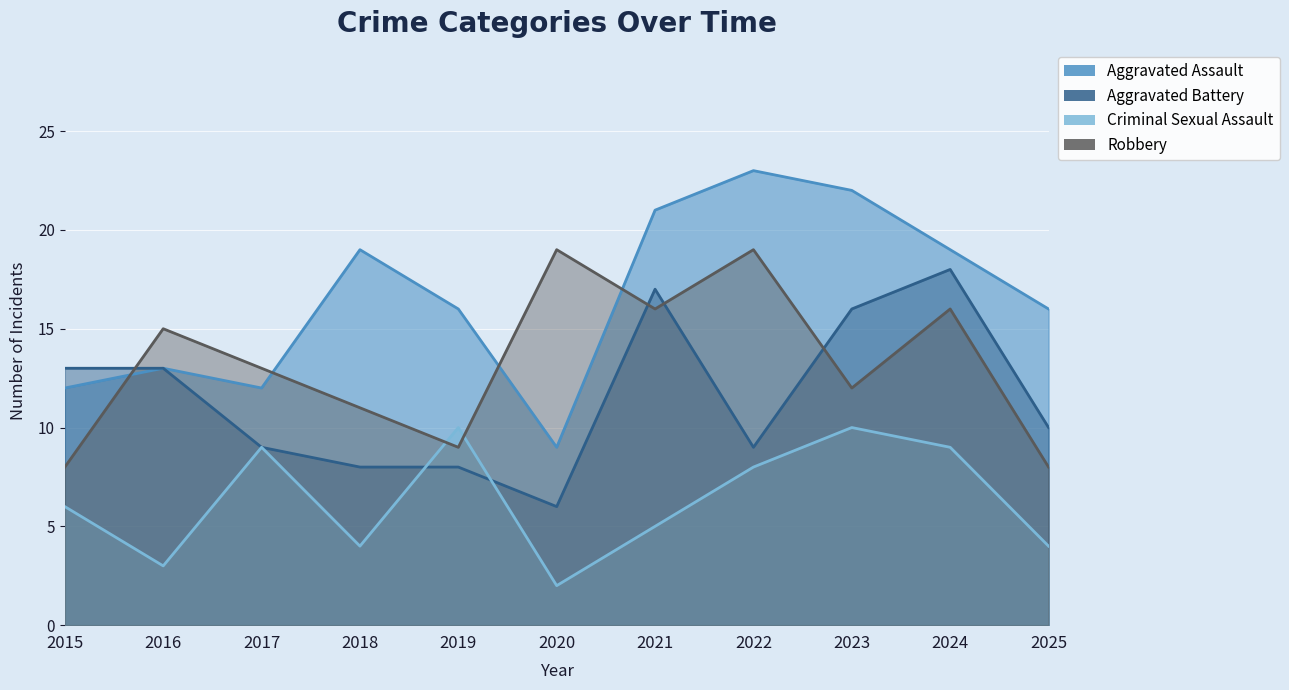

How many data points in Aggravated Battery are less than 10?

5